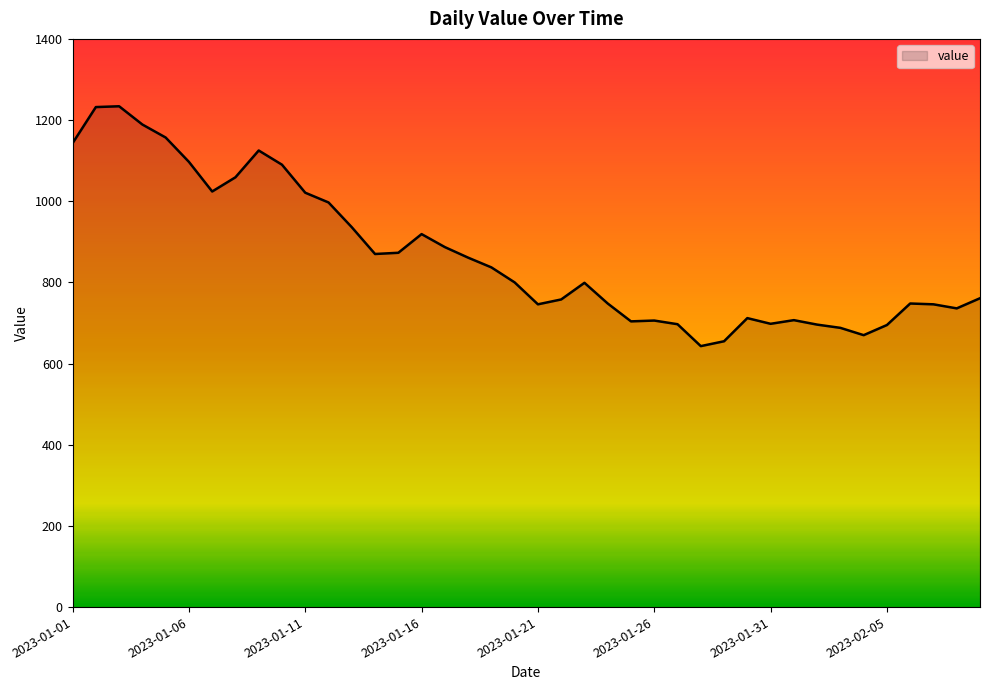

What is the smallest value displayed?

643